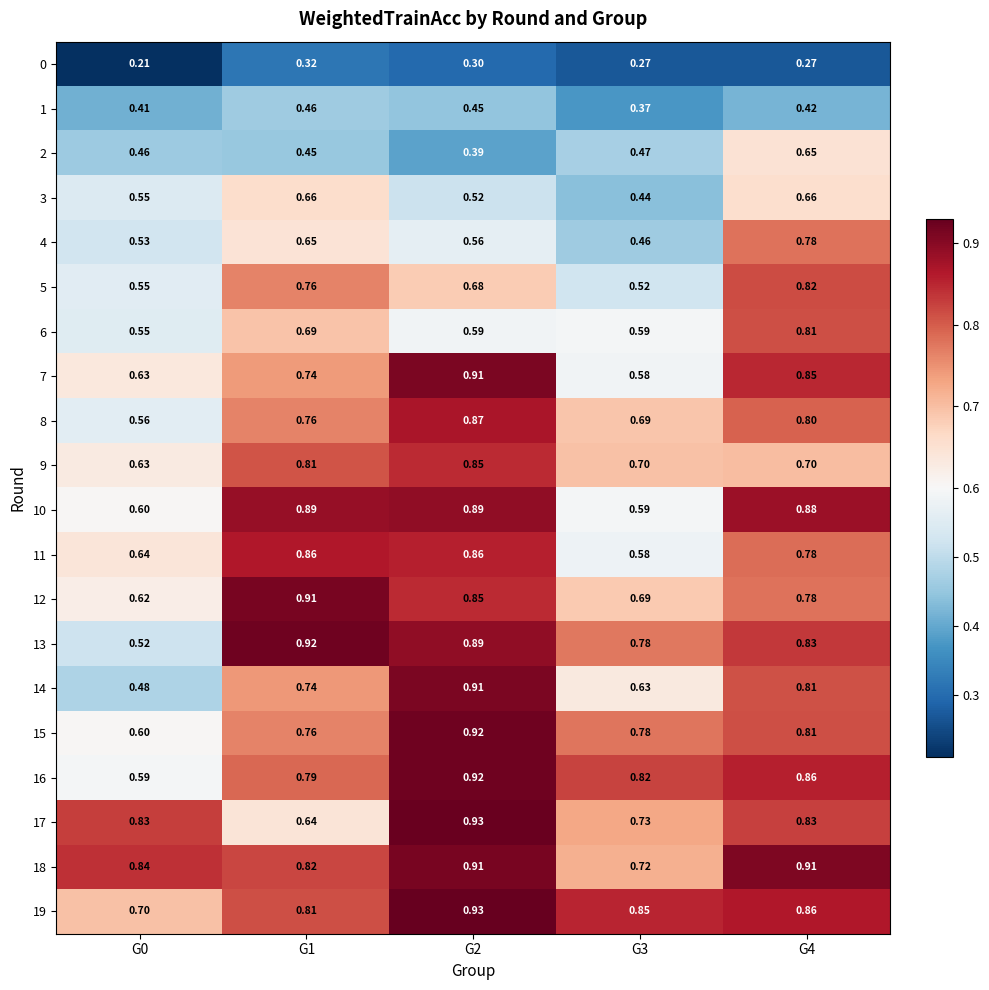

Is the value of 18 at G4 greater than the value of 16 at G1?

Yes